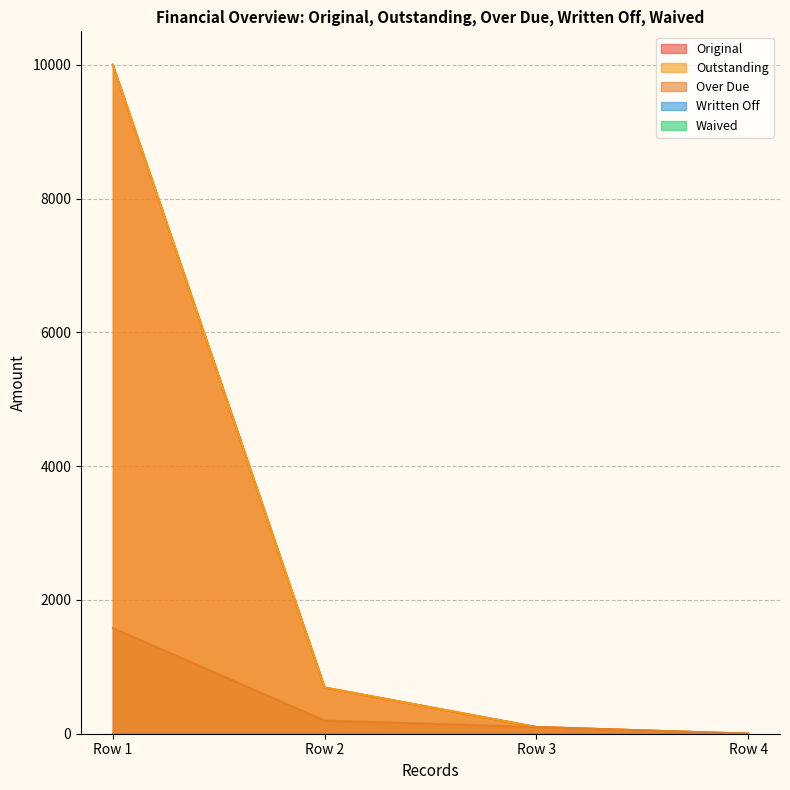

Reading left to right, extract all data points from this chart.

Original: 10000.0	690.4	100.0	0.0
Outstanding: 10000.0	690.4	100.0	0.0
Over Due: 1579.6	195.8	100.0	0.0